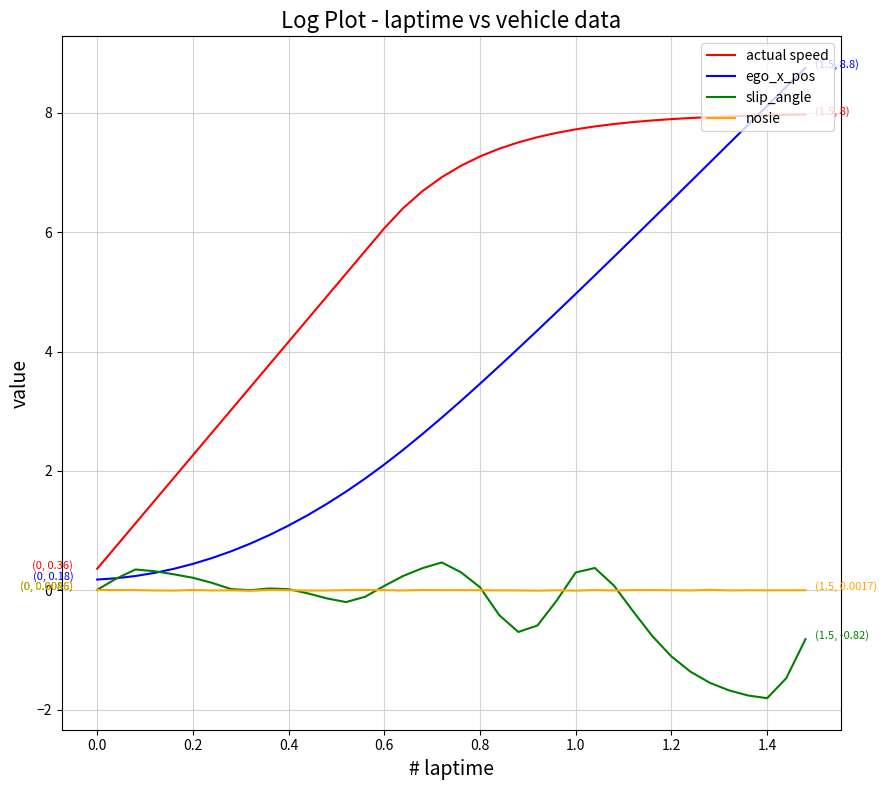

True or false: actual speed and ego_x_pos intersect in this chart.

True